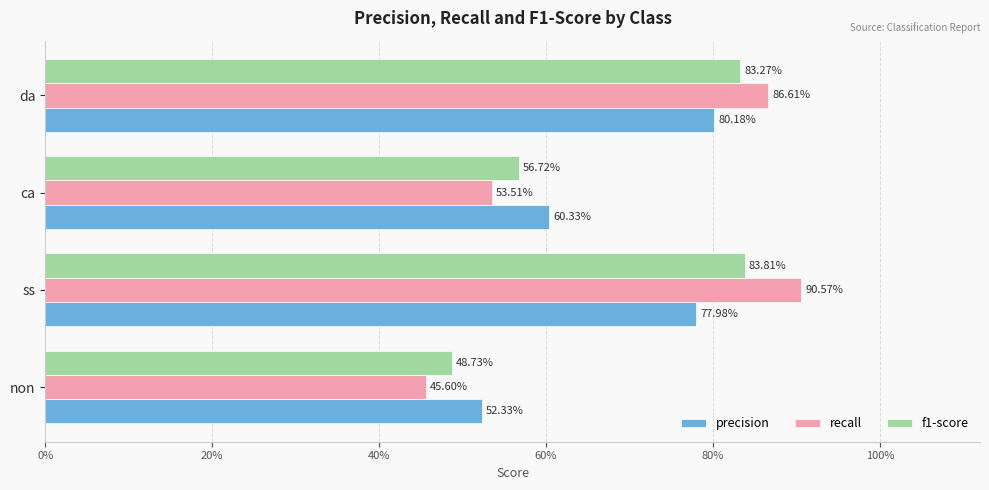

What position from the left is ca?

3